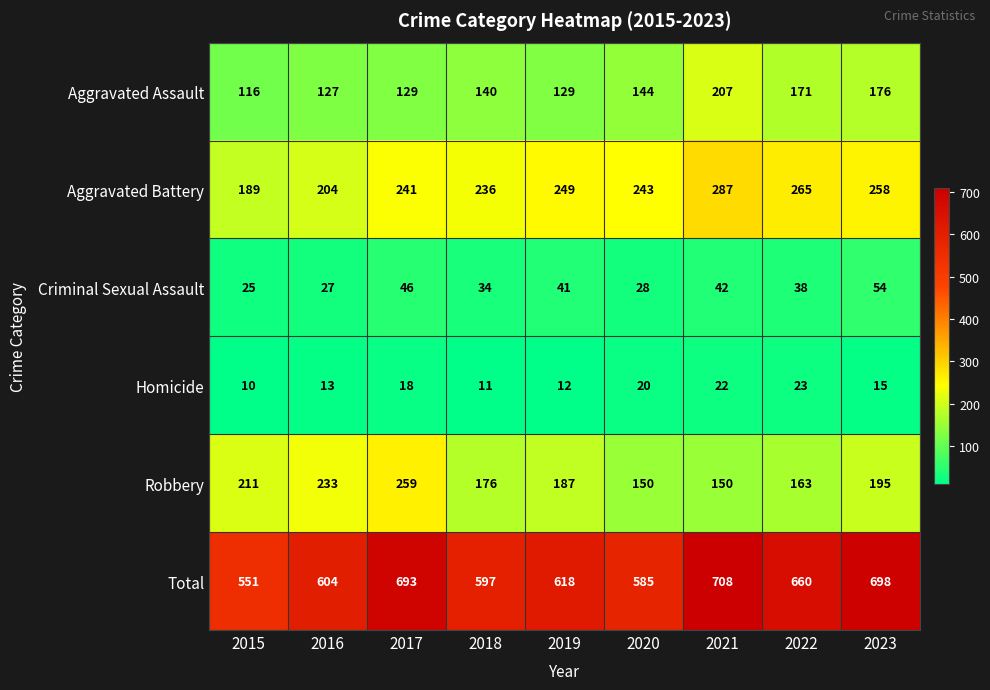

What is the maximum value shown in the chart?

708